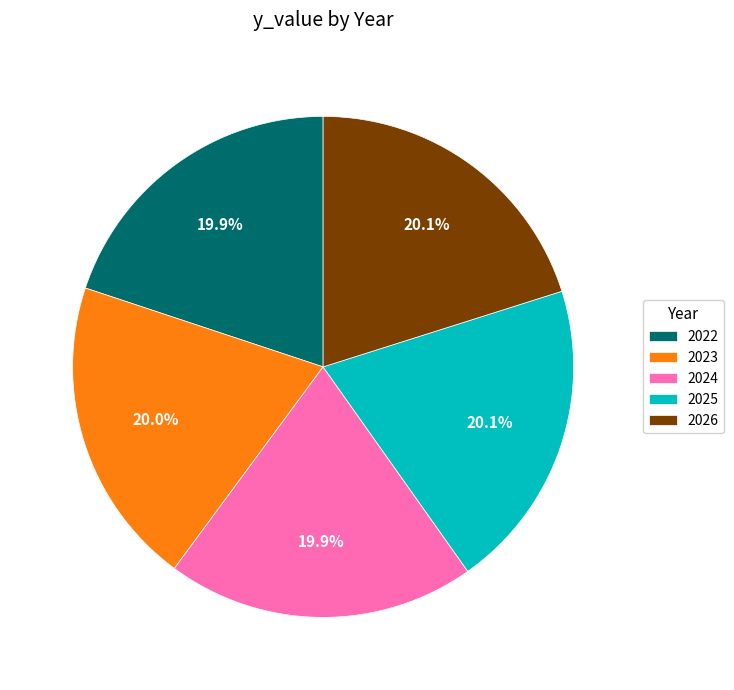

Is there a majority slice in this chart?

No